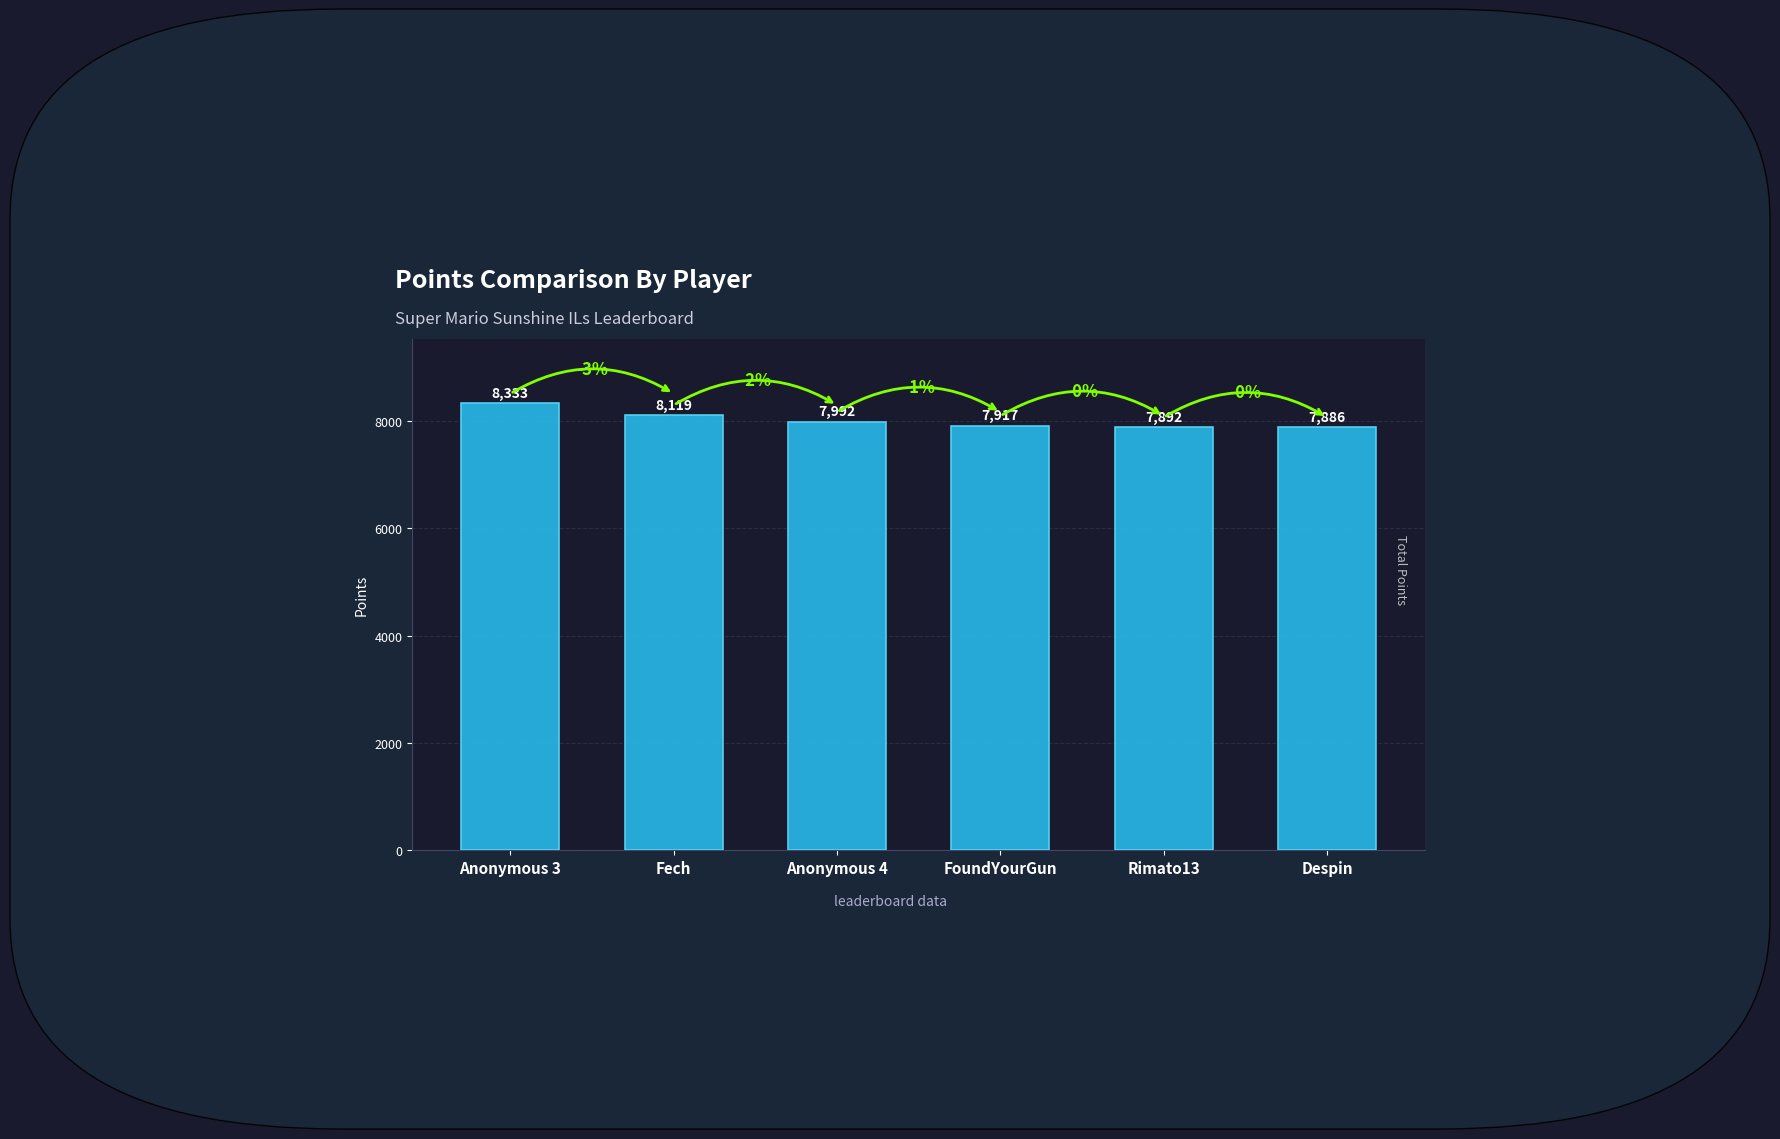

Reading left to right, what are all the values shown in this chart?

8333	8119	7992	7917	7892	7886